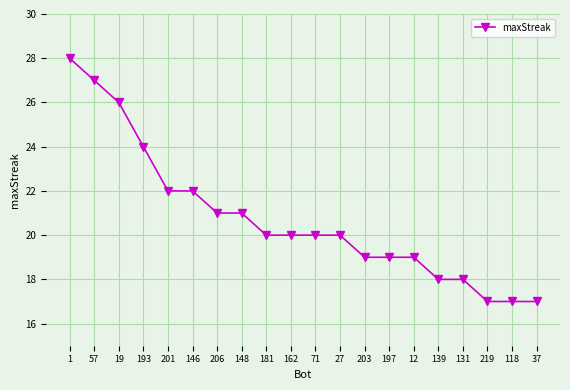

Is this an area chart (filled region under the line)?

No